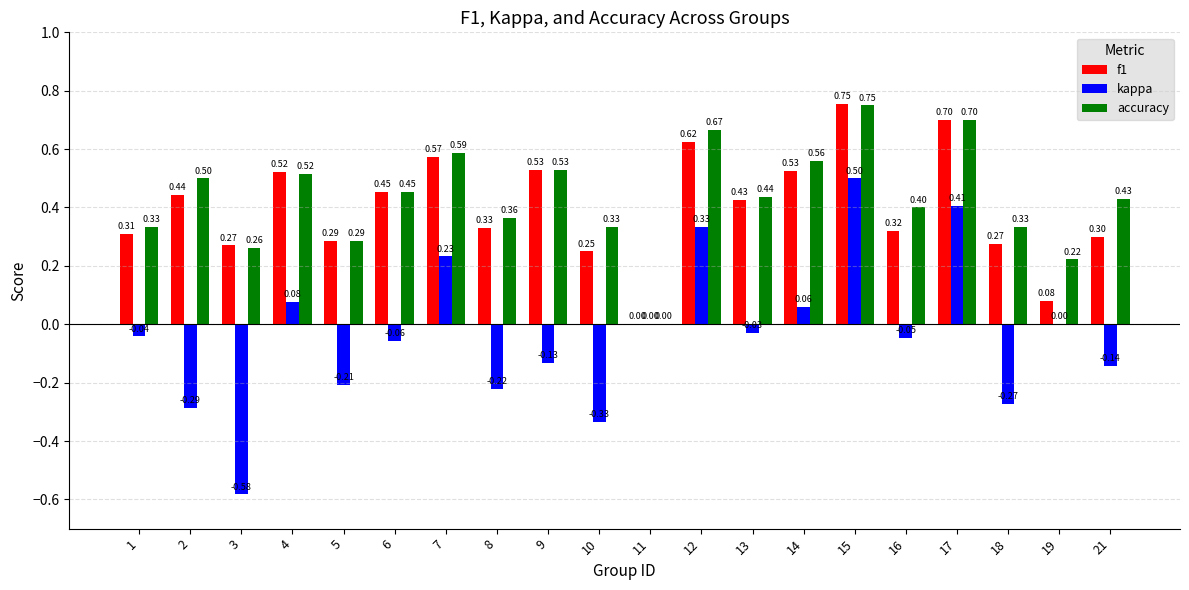

Where is f1 nearest to the value 0?

11